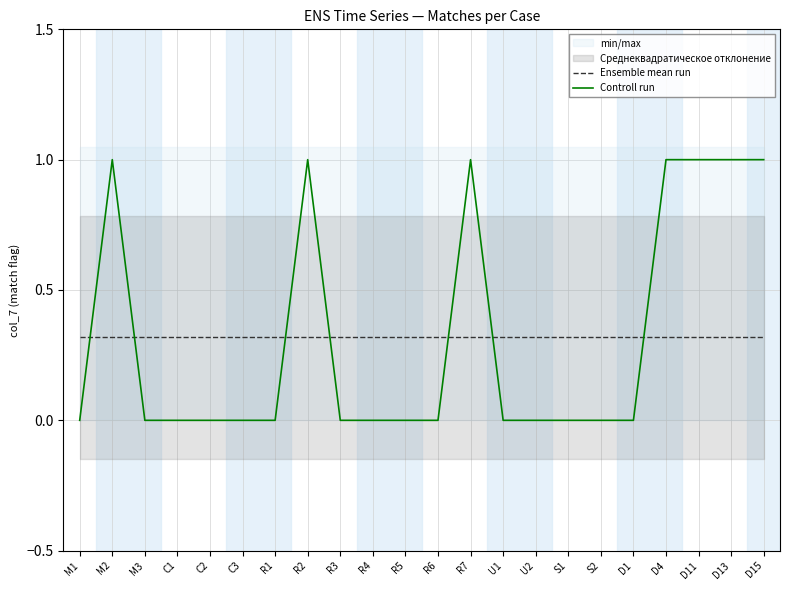

Where is Ensemble mean run nearest to the value 0?

M1